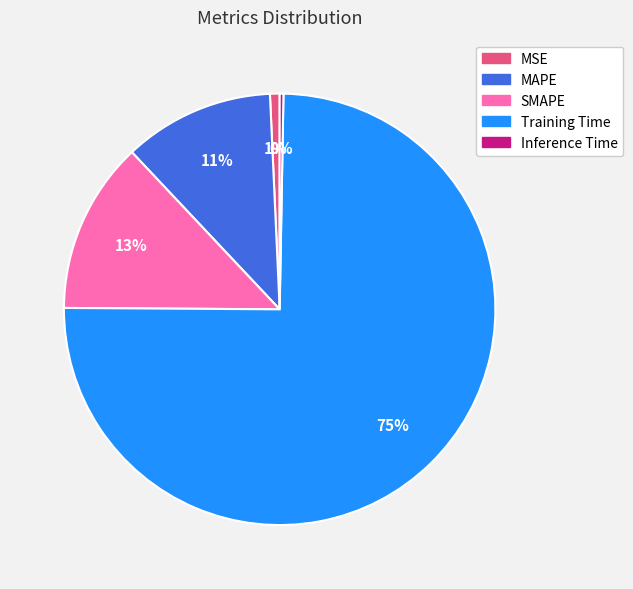

The MAPE slice represents 6% of the pie. True or false?

False